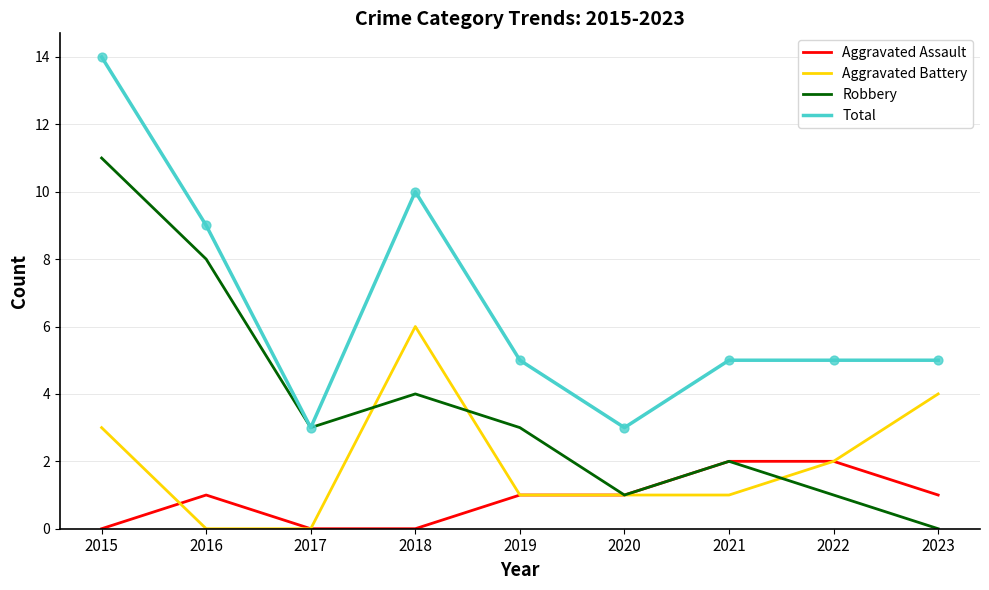

What is the difference between the highest and lowest values at 2022?

4